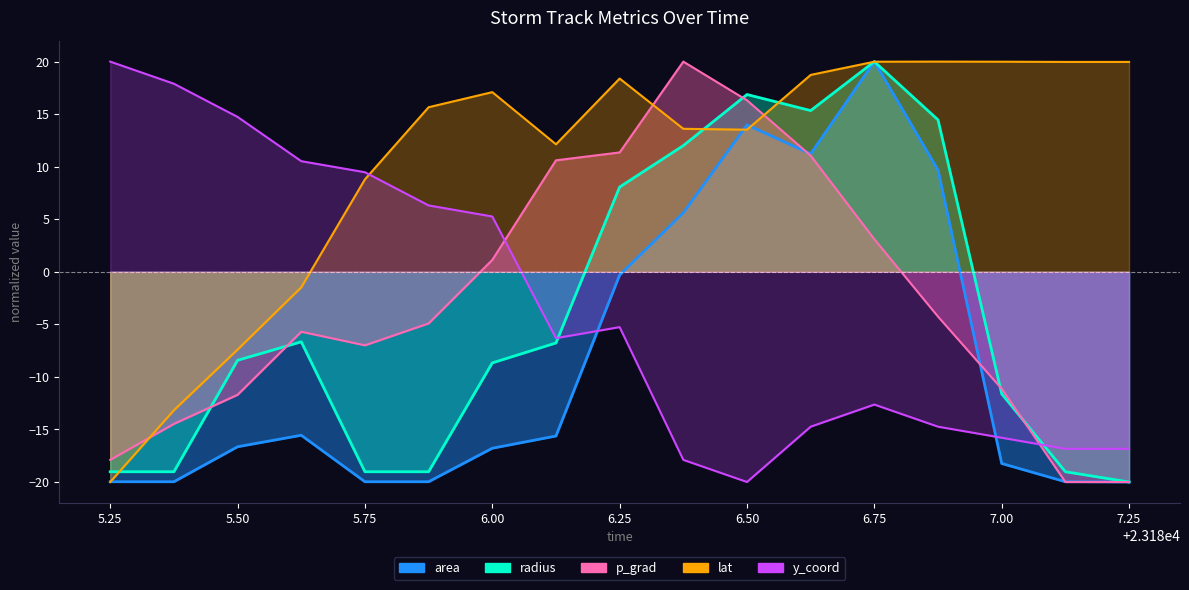

What is the label of the 6th point from the left?

23185.875